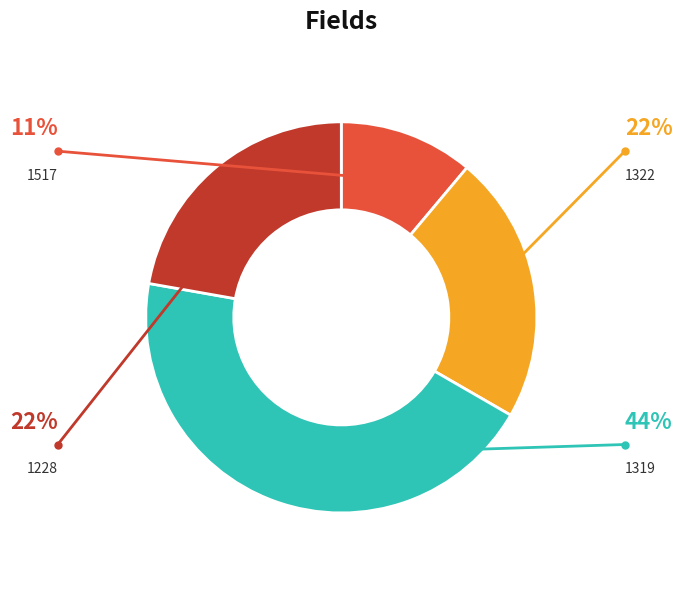

To the nearest percent, what percentage of the pie is 1319?

44%